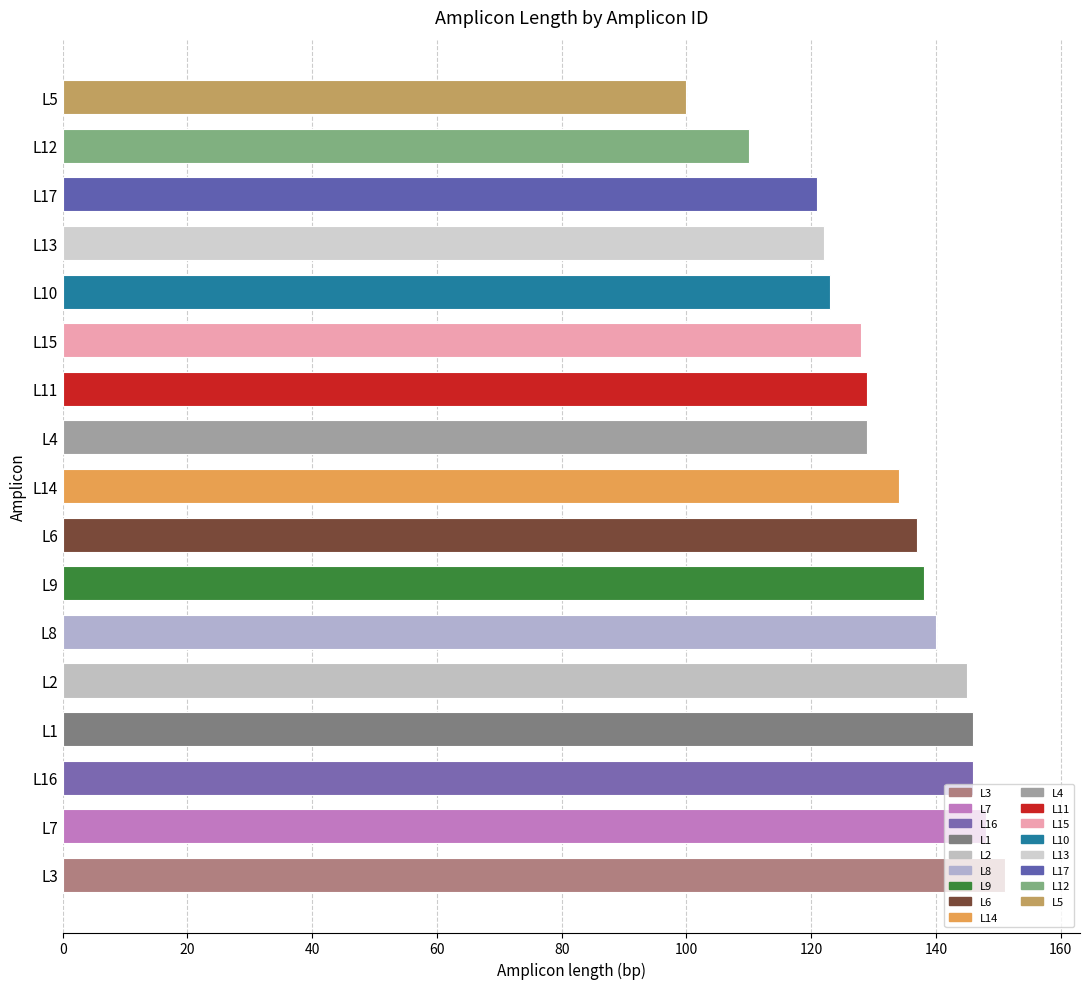

What is the maximum value shown in the chart?

151